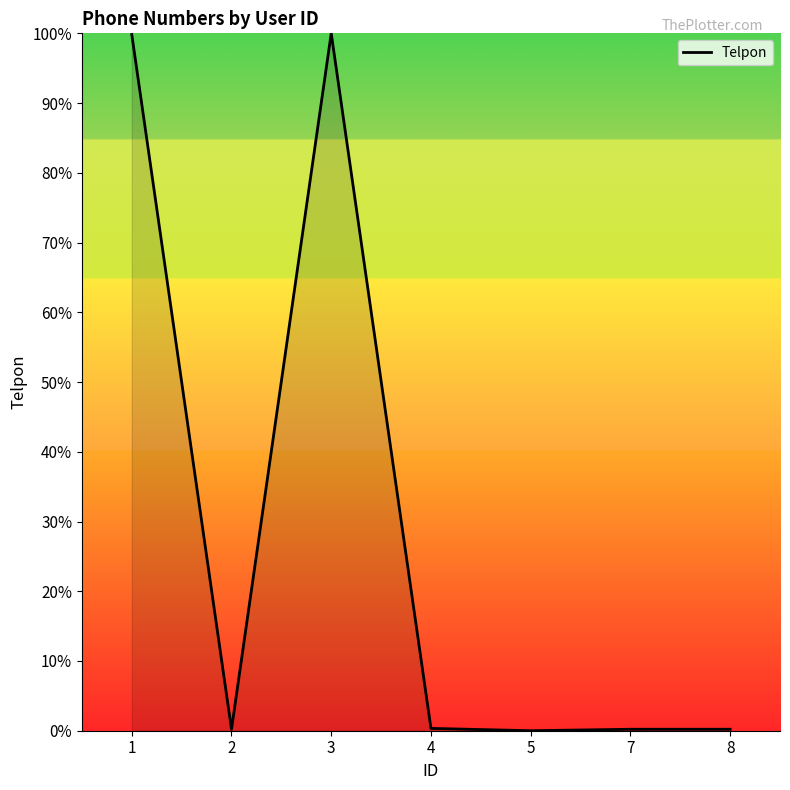

Count the number of categories in the chart.

7